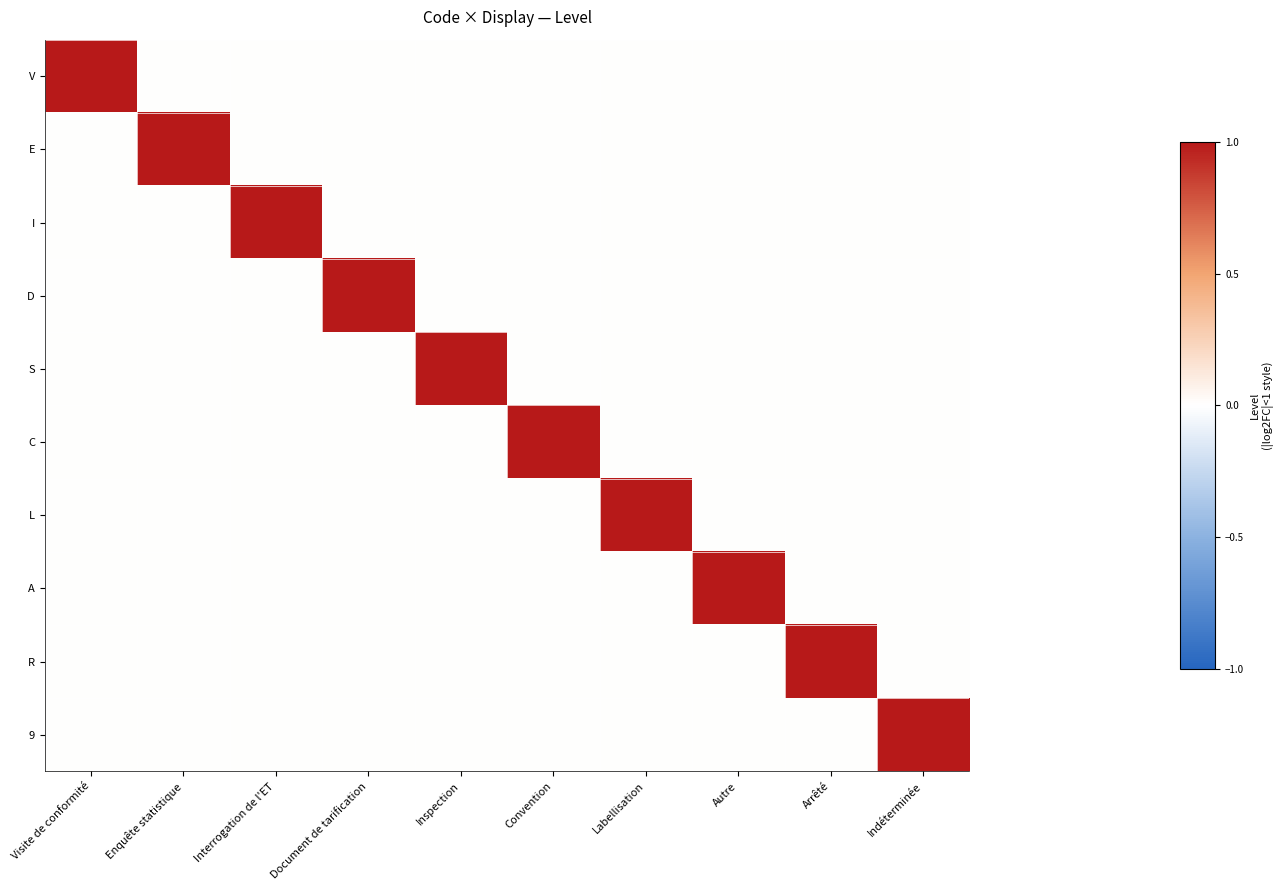

Which series has the largest total across all categories?

V